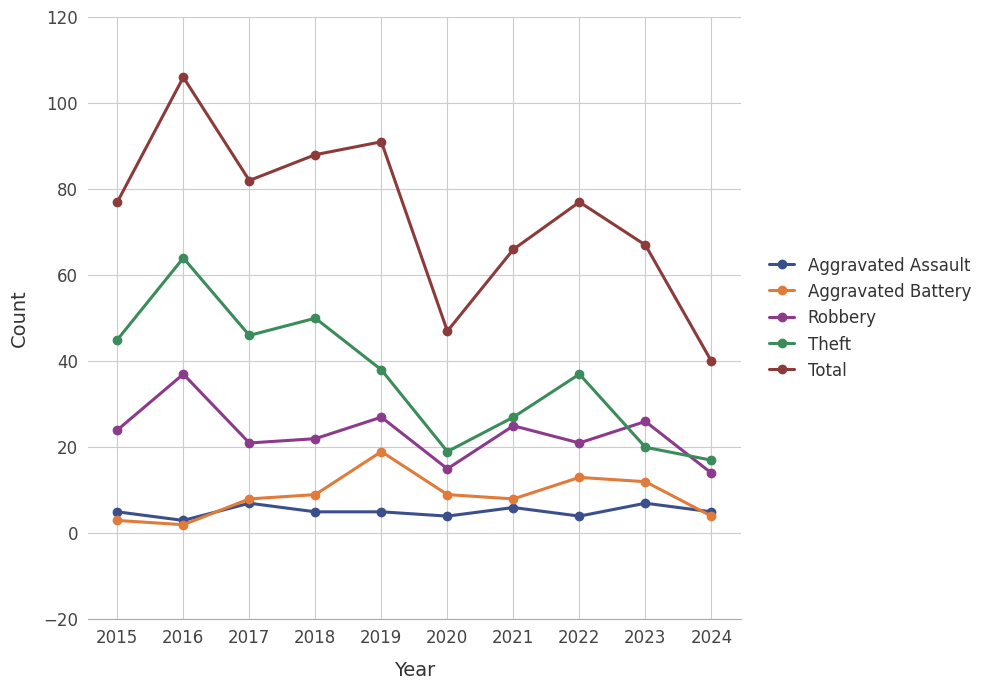

What is the average value of the Aggravated Assault series?

5